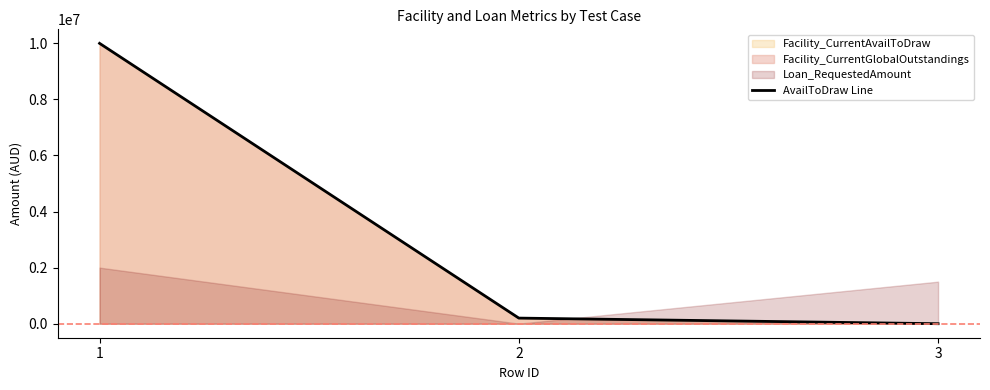

How many values are above zero?

2